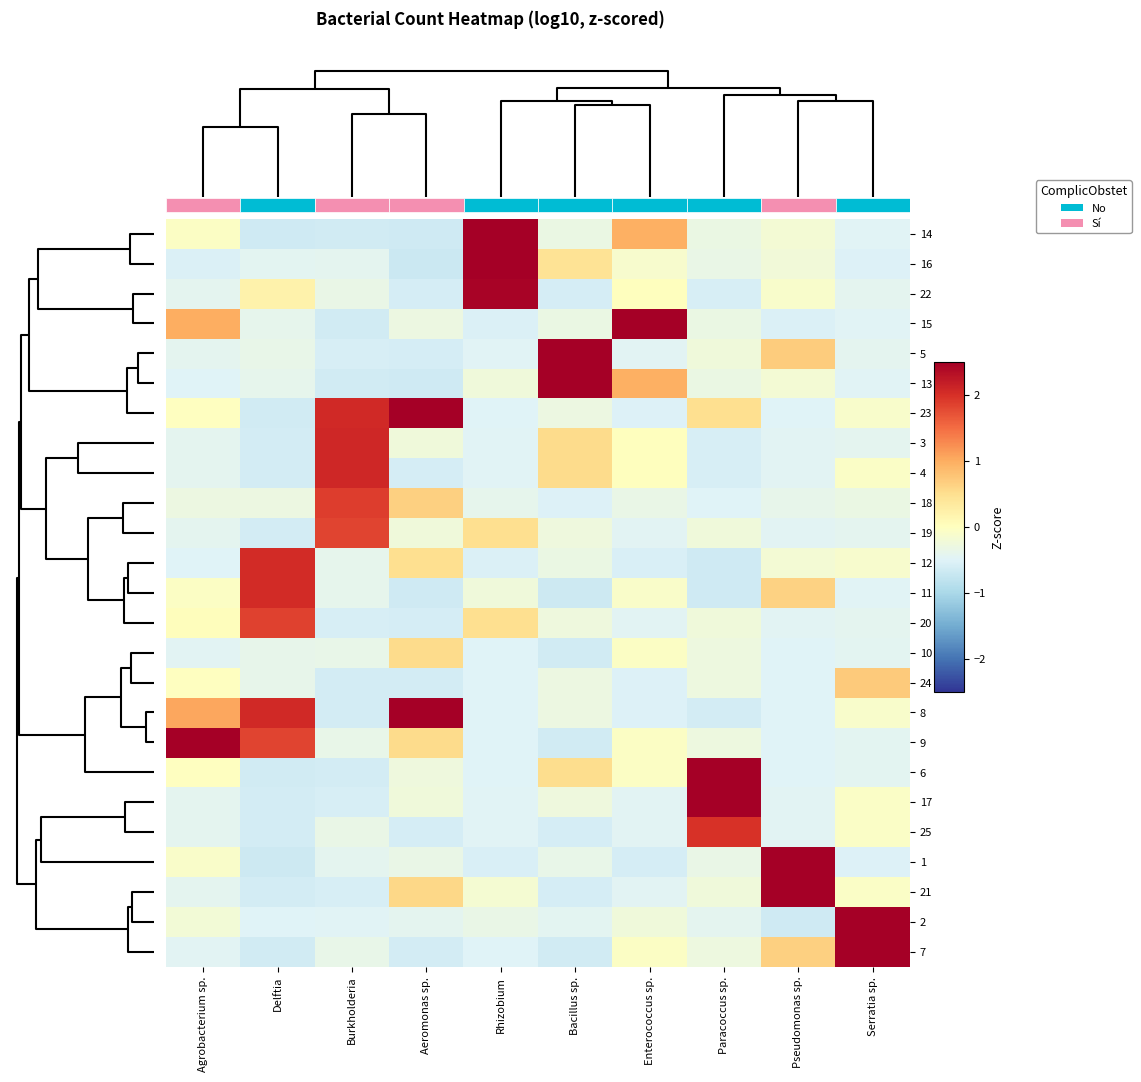

At Serratia sp., list the series in order from smallest to largest.

16, 1, 14, 15, 13, 11, 10, 9, 6, 22, 5, 3, 19, 20, 18, 12, 23, 8, 4, 17, 25, 21, 24, 2, 7